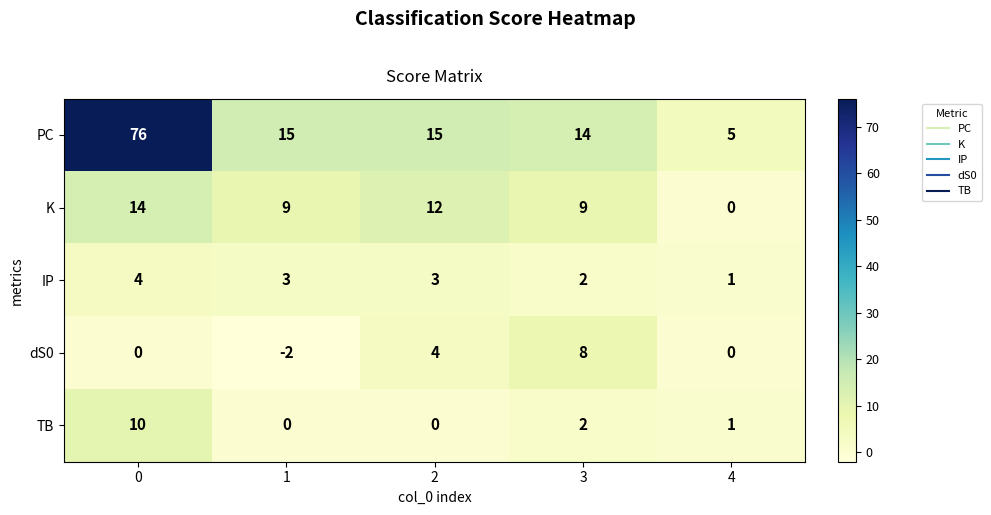

What is the total value across all series at 2?

34